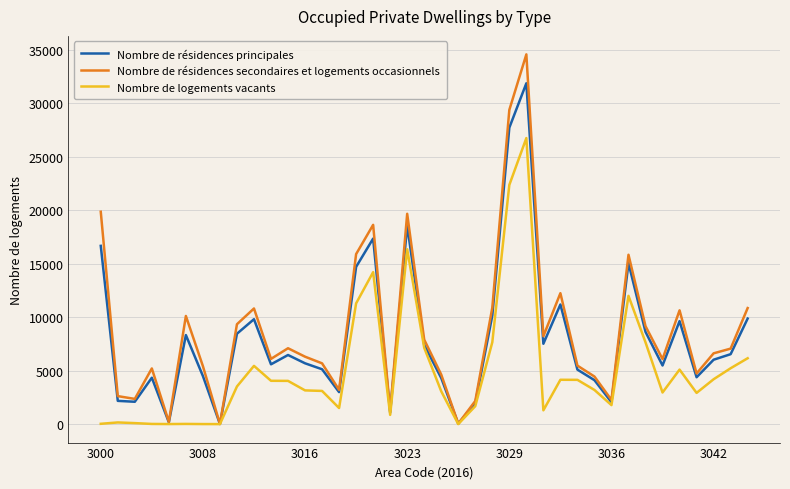

List the series in order of their overall mean, highest first.

Nombre de résidences secondaires et logements occasionnels, Nombre de résidences principales, Nombre de logements vacants